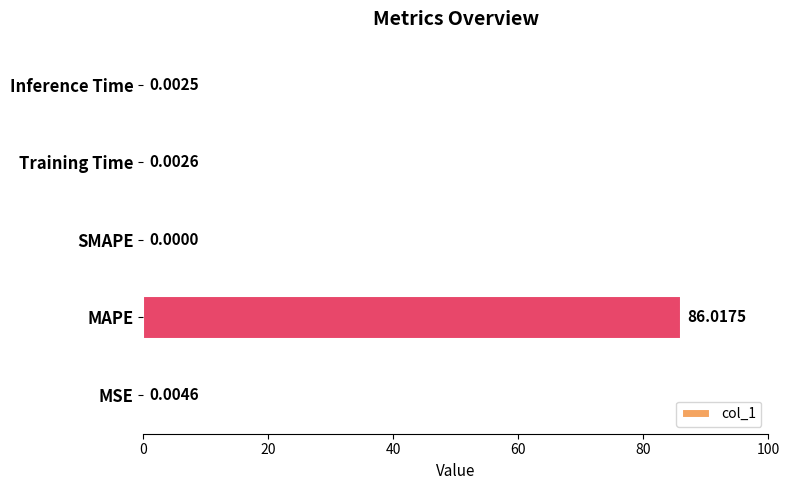

Which has a higher value, Inference Time or MAPE?

MAPE